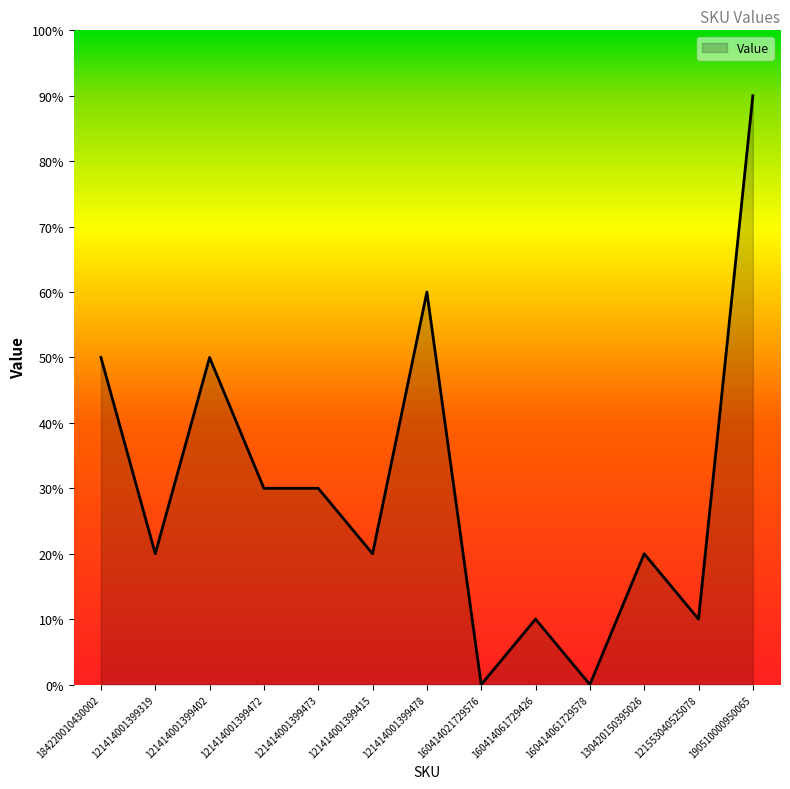

Does the chart display data point markers on the line(s)?

No